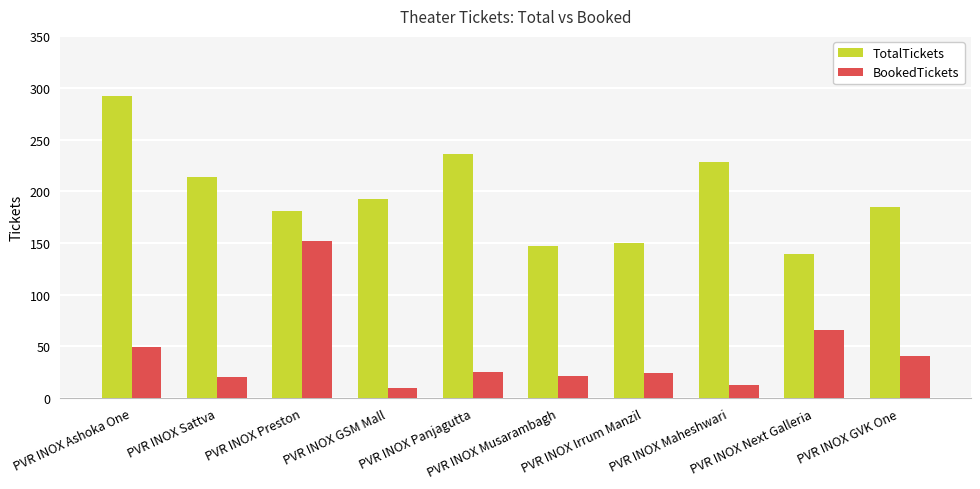

What is the smallest value displayed?

10